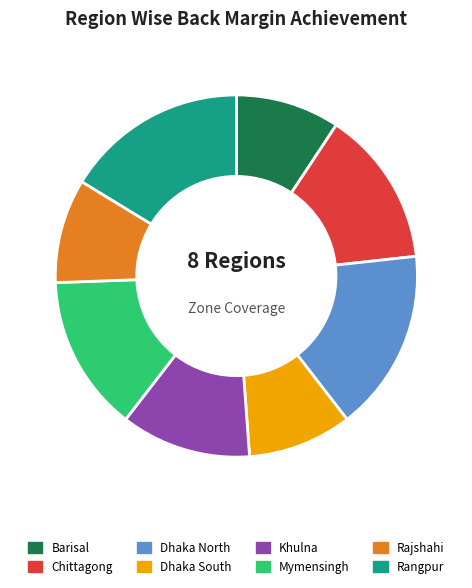

Is the sum of Chittagong and Mymensingh greater than half?

No